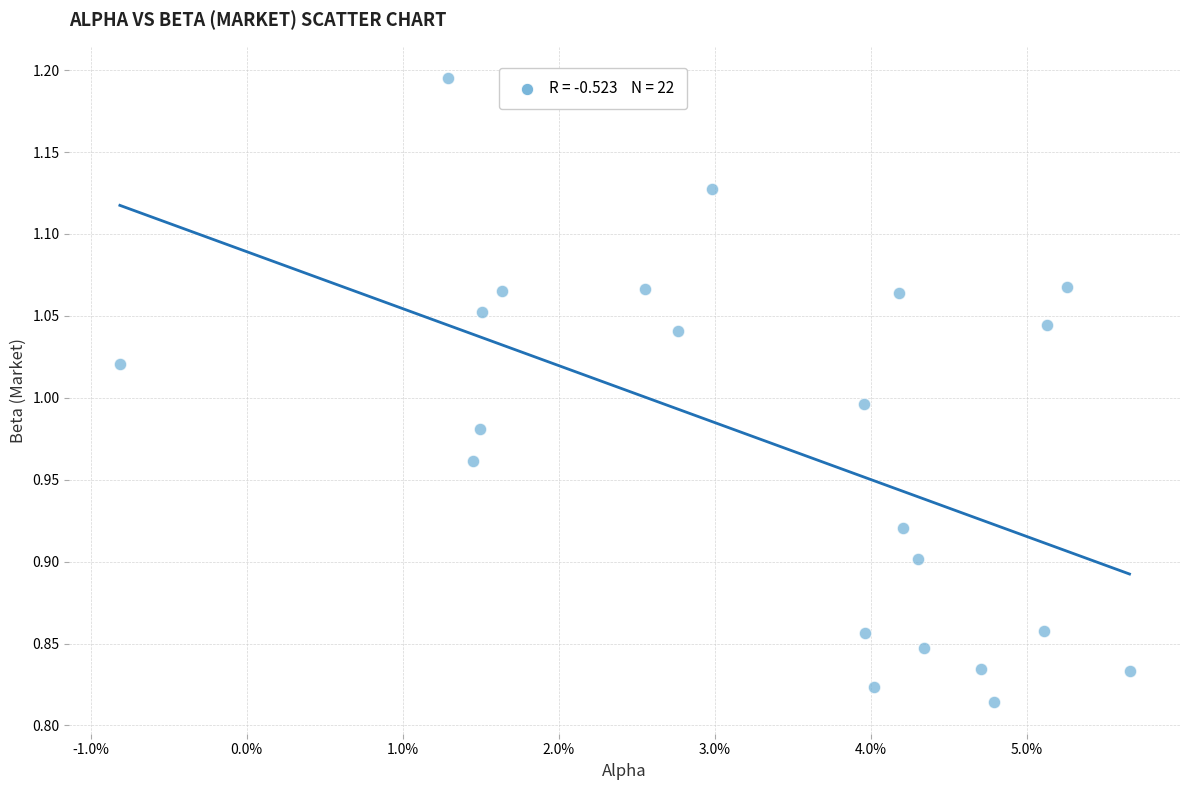

What is the range of Y values (max minus min)?

0.4